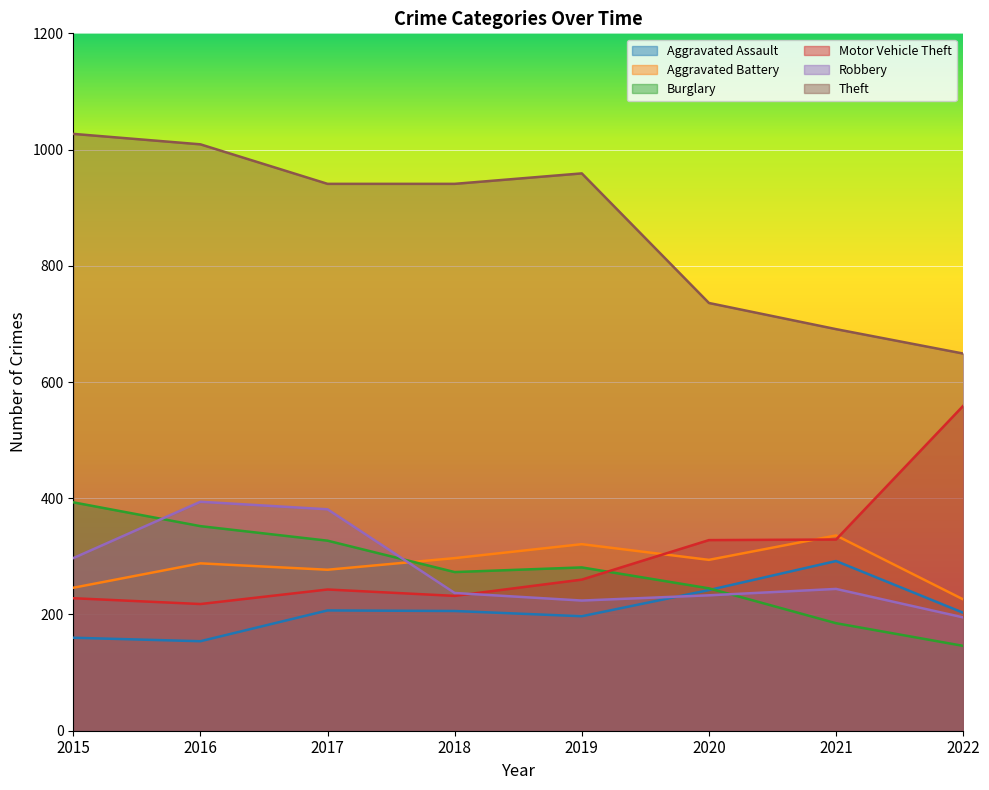

Reading left to right, what are all the values shown in this chart?

Aggravated Assault: 2015=160	2016=154	2017=207	2018=206	2019=197	2020=242	2021=292	2022=203
Aggravated Battery: 2015=246	2016=288	2017=277	2018=297	2019=321	2020=294	2021=336	2022=226
Burglary: 2015=393	2016=352	2017=327	2018=273	2019=281	2020=245	2021=185	2022=146
Motor Vehicle Theft: 2015=228	2016=218	2017=243	2018=232	2019=260	2020=328	2021=329	2022=559
Robbery: 2015=297	2016=394	2017=381	2018=237	2019=224	2020=233	2021=244	2022=195
Theft: 2015=1027	2016=1009	2017=941	2018=941	2019=959	2020=736	2021=691	2022=649